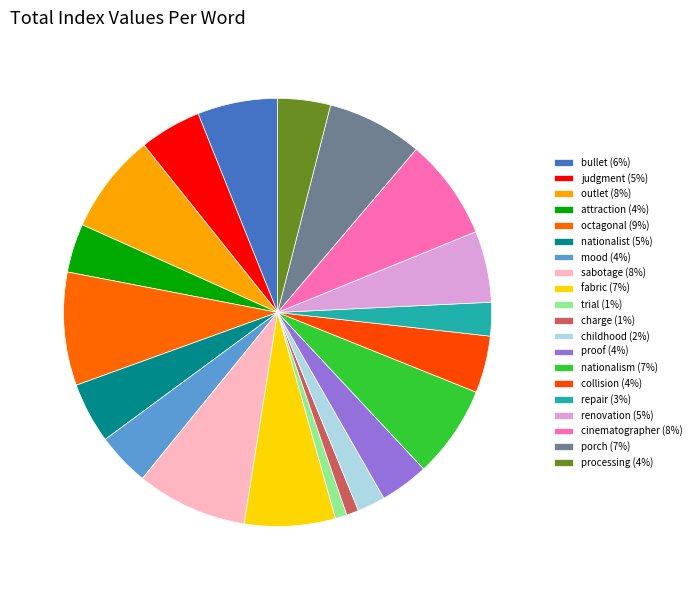

The repair slice represents 15% of the pie. True or false?

False